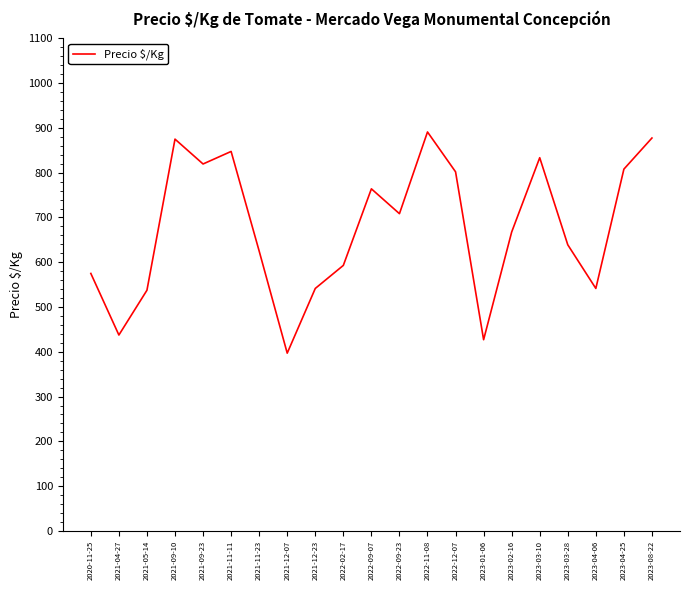

What is the difference between the maximum and minimum values?

494.0